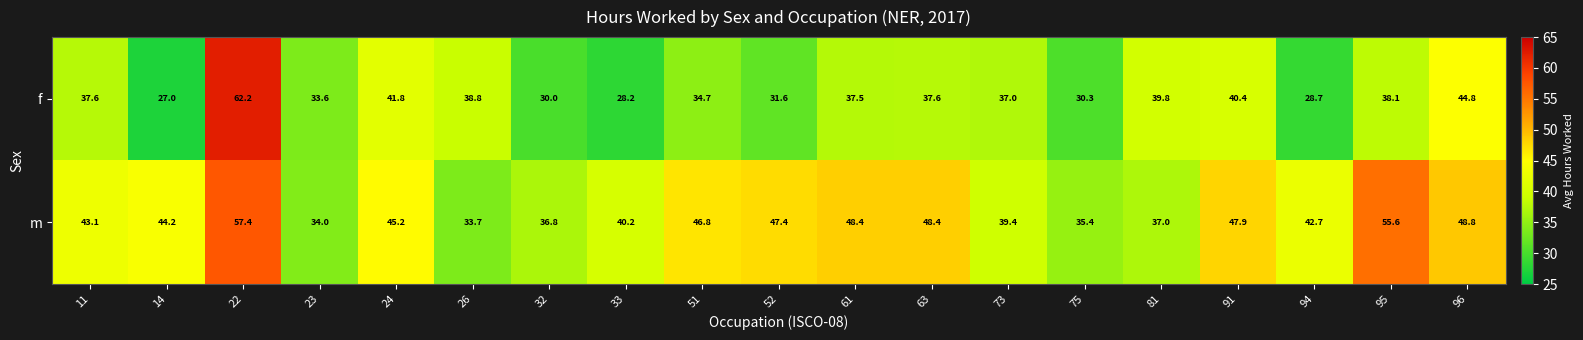

What is the total value across all series at 95?

93.7